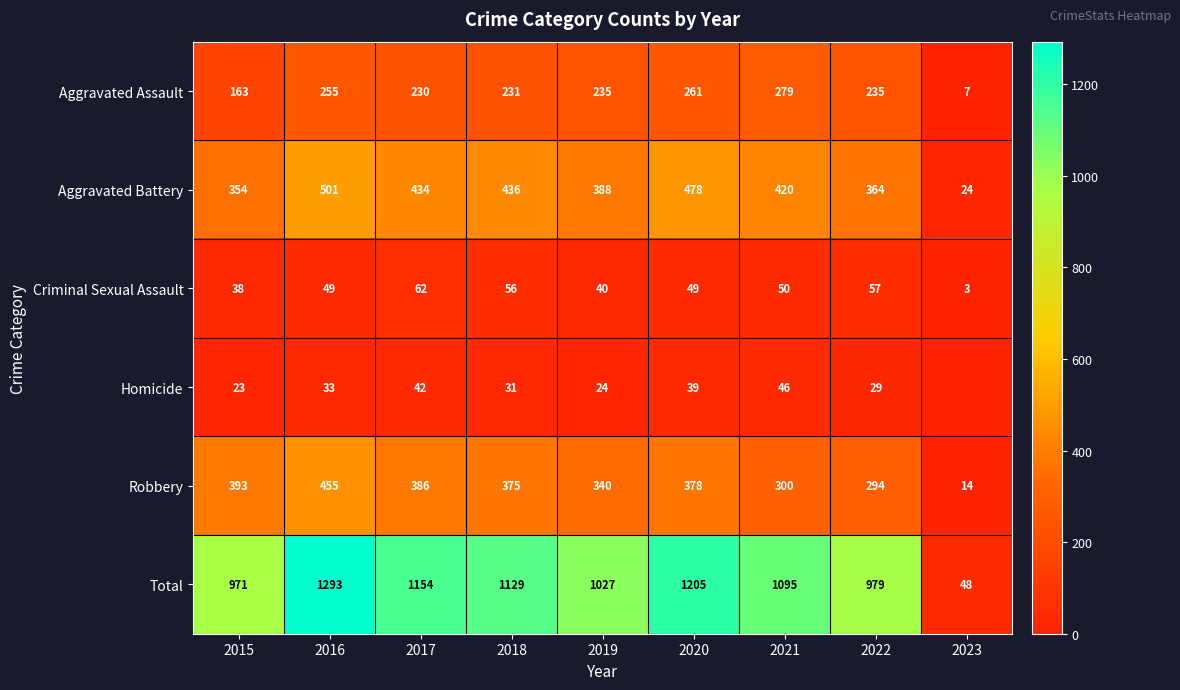

What is the difference between the maximum and minimum values in the Robbery series?

441